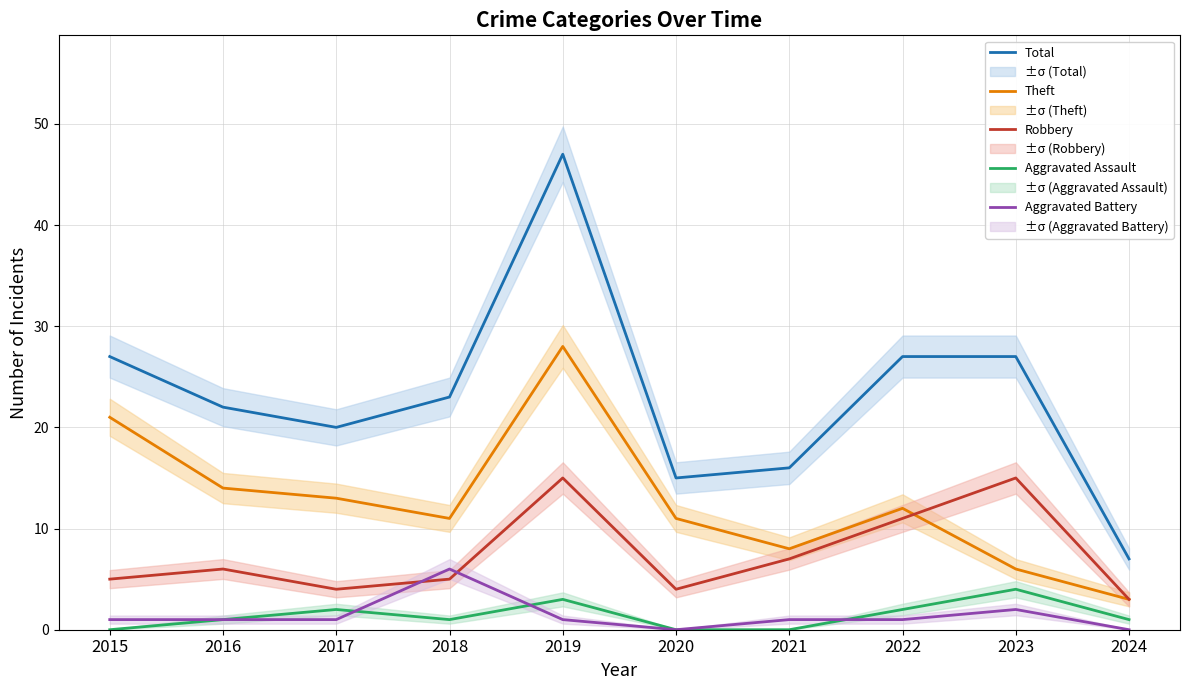

At which category does the chart reach its minimum across all series?

2015